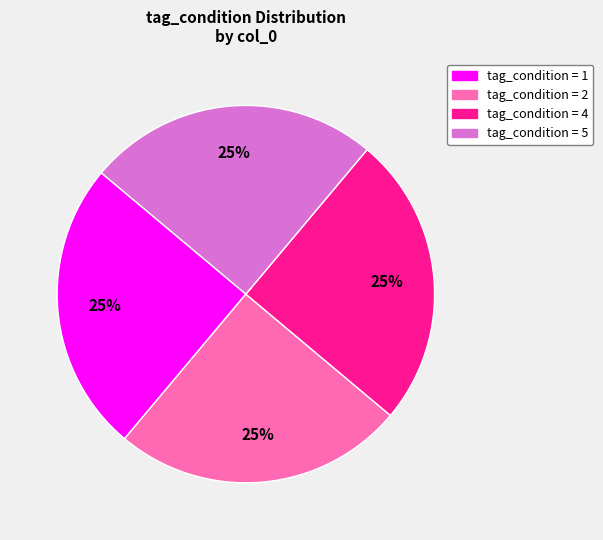

To the nearest percent, what is the average slice percentage?

25%